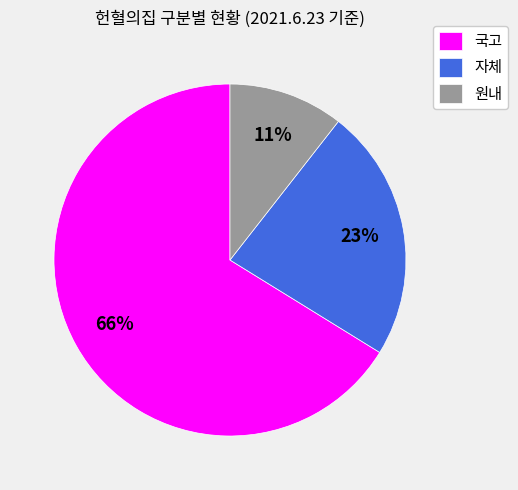

True or false: 원내 accounts for 11% of the total.

True